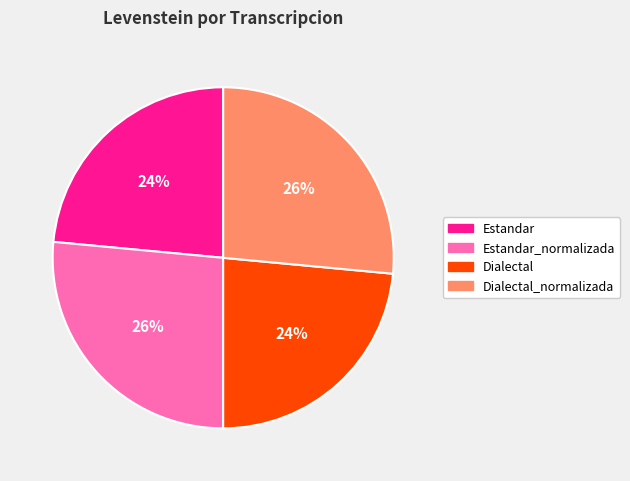

To the nearest percent, what is the average slice percentage?

25%